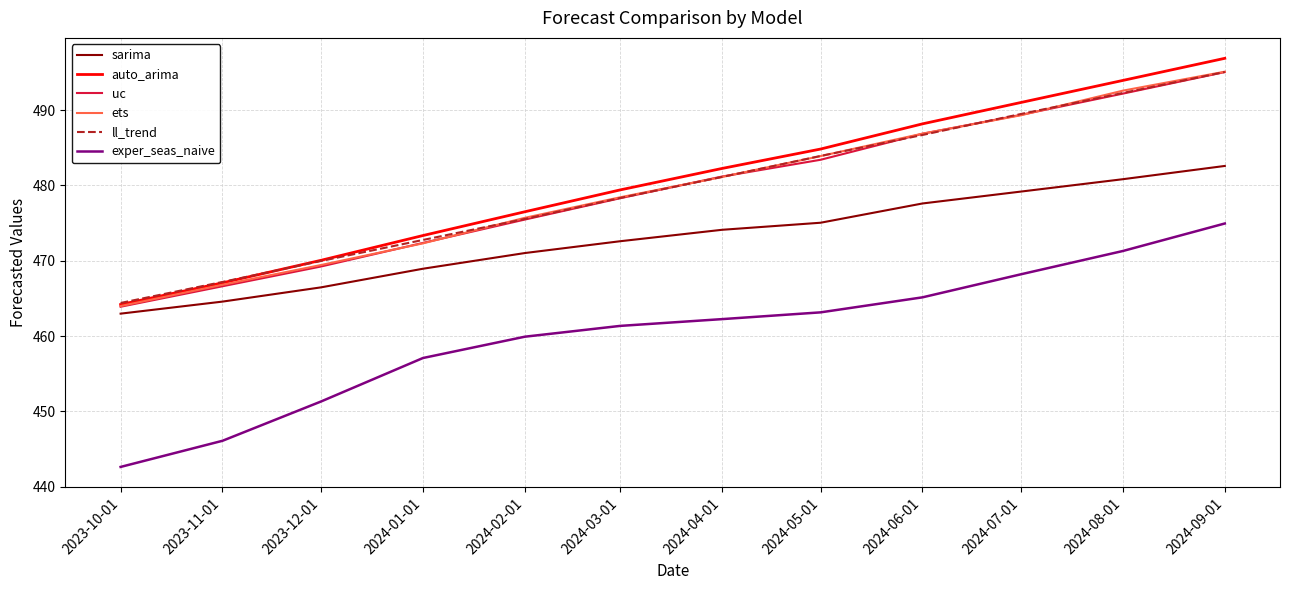

True or false: exper_seas_naive and ll_trend cross at least once.

False